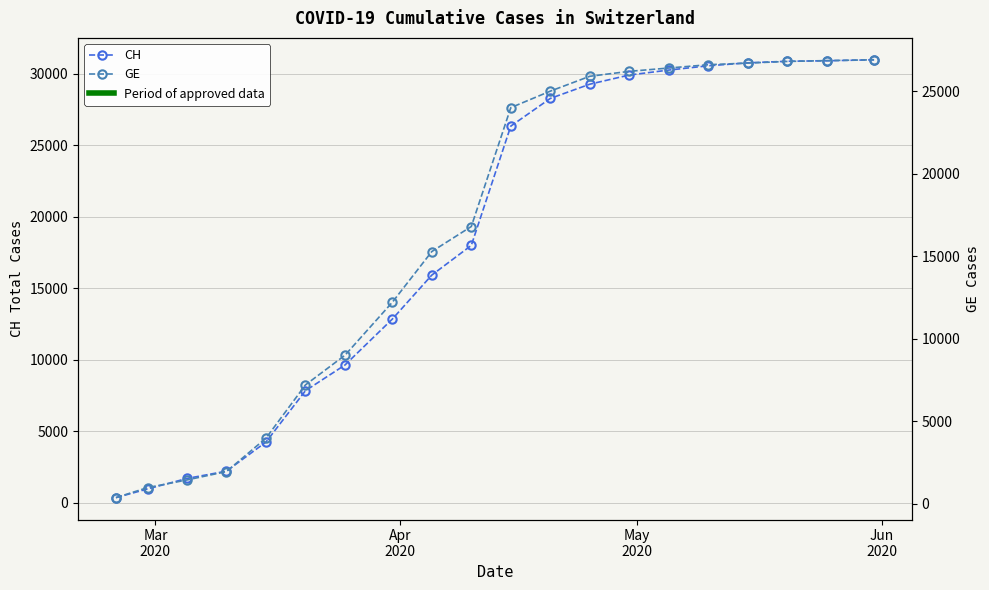

True or false: CH and GE intersect in this chart.

False